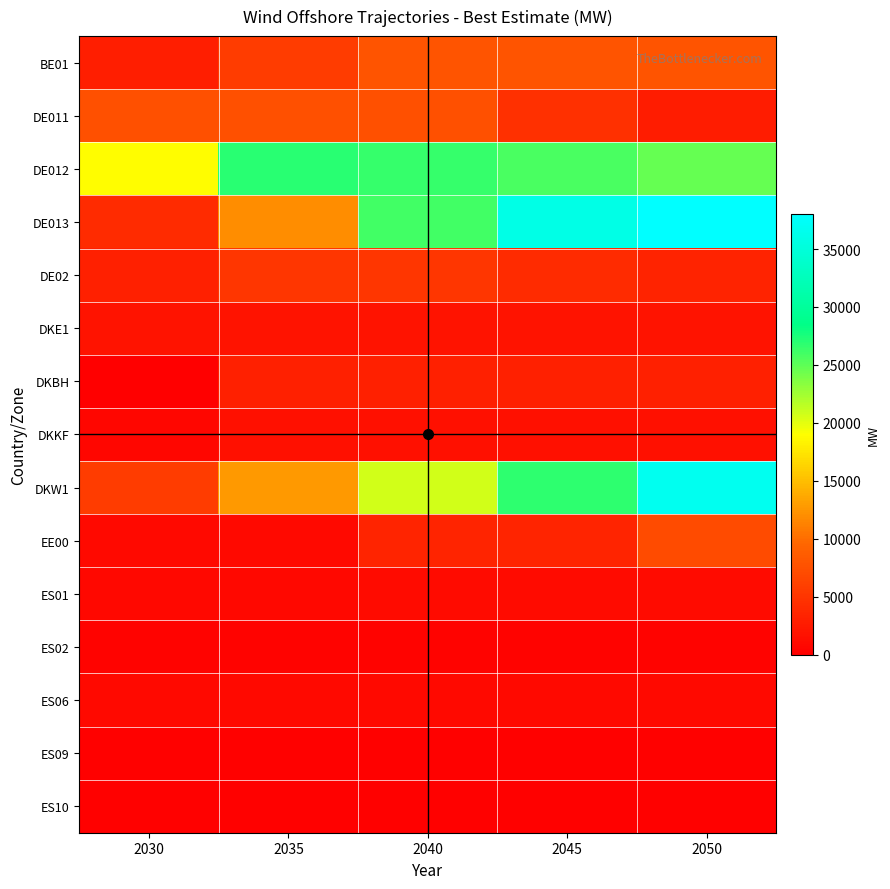

How many categories are shown in the chart?

5